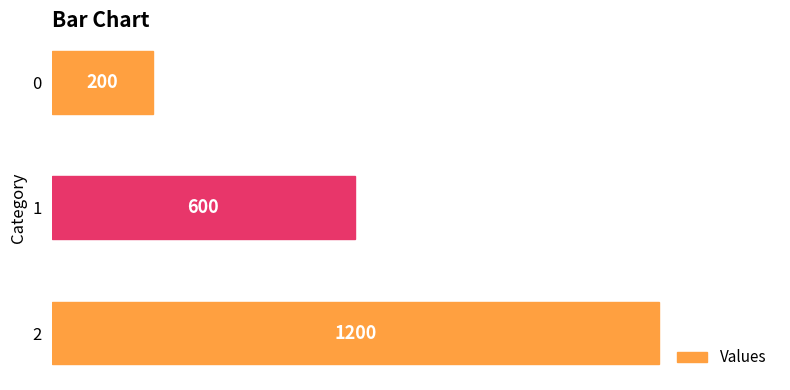

The value at 0 is 98. True or false?

False